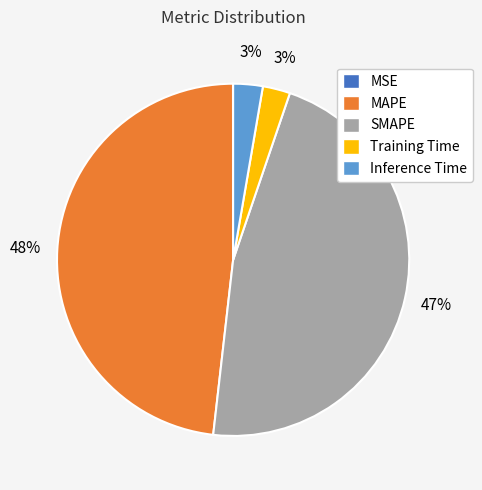

Is it true that Inference Time is 3% of the pie?

True